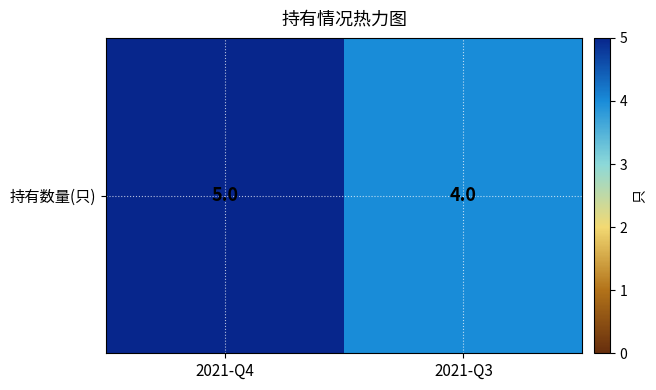

What is the difference between the maximum and minimum values?

1